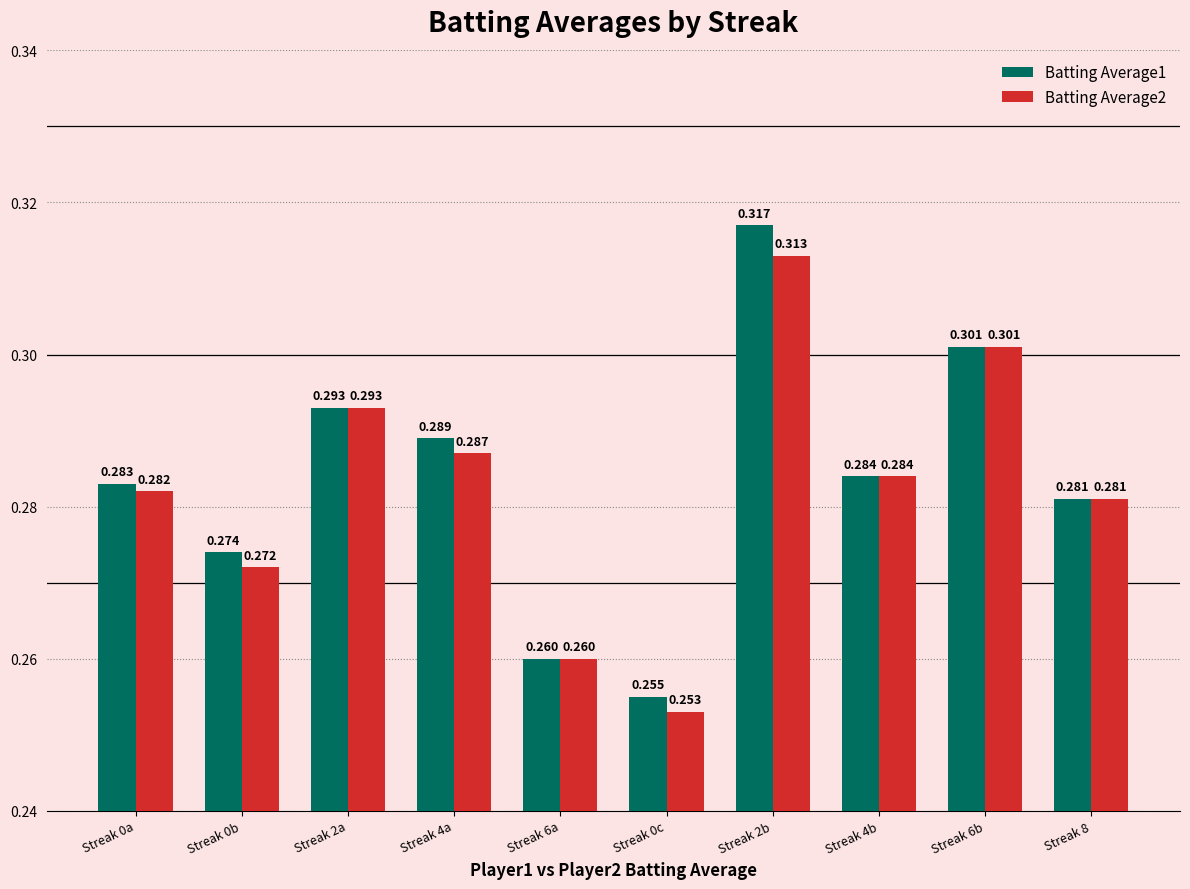

The Batting Average1 series shows 0.2 at Streak 0a. True or false?

False